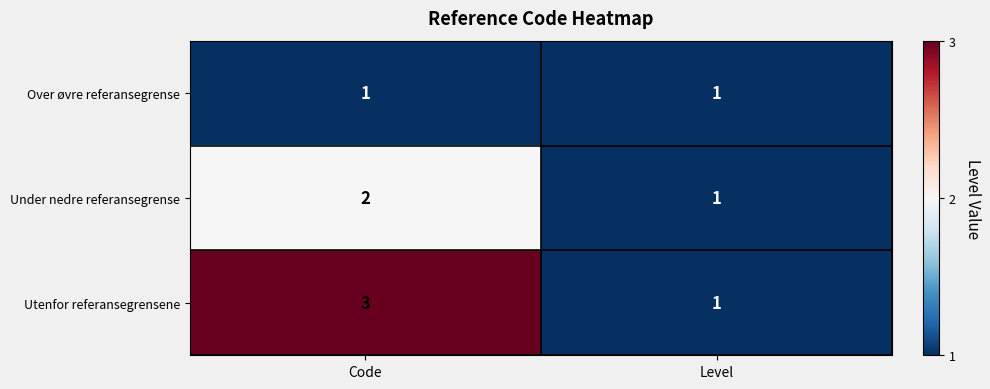

The value of Utenfor referansegrensene at Level is 1. True or false?

True